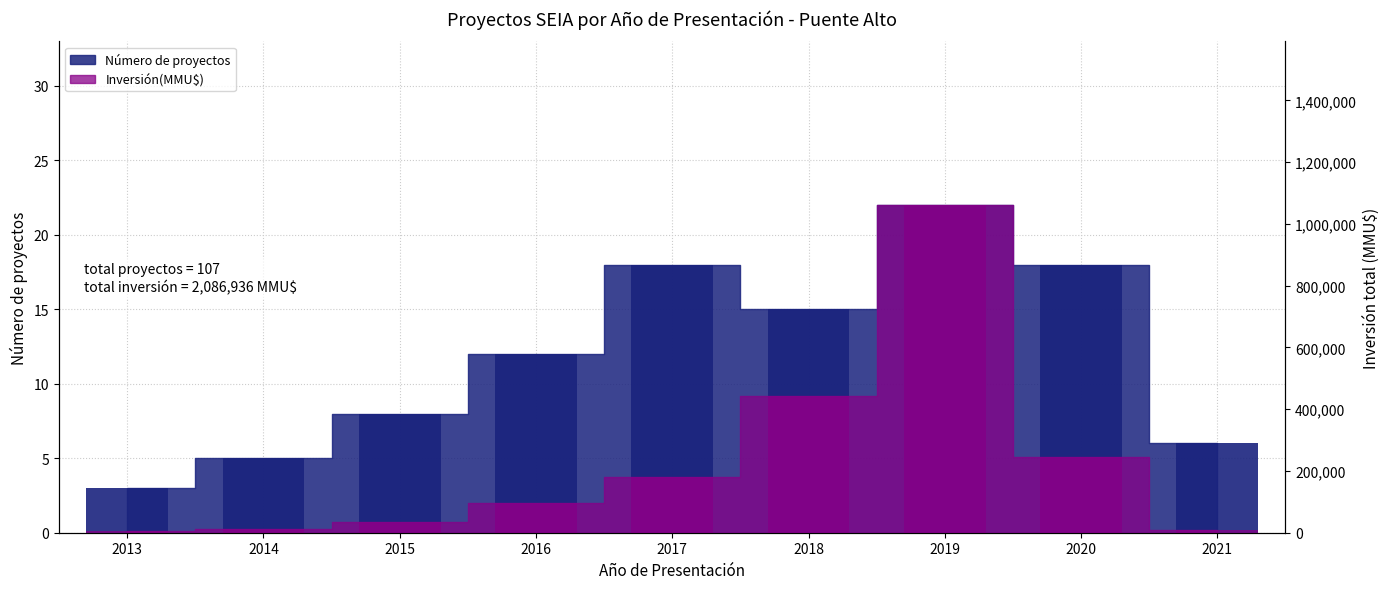

What is the average value of the Inversión(MMU$) series?

231882